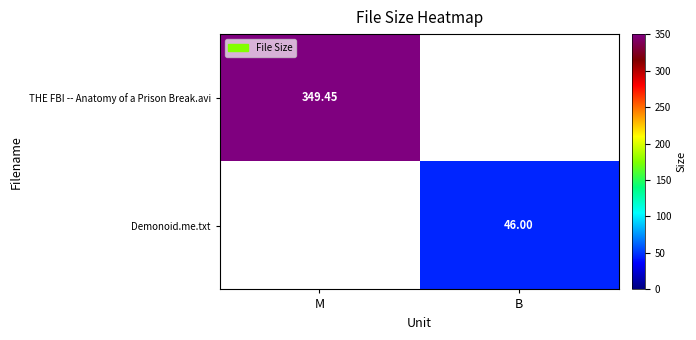

At which label does THE FBI -- Anatomy of a Prison Break.avi reach its minimum?

M